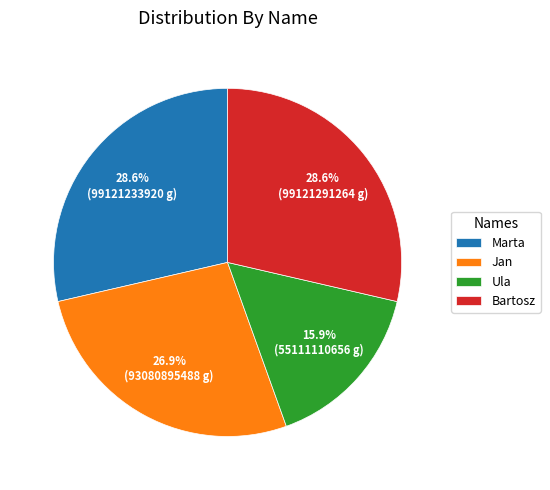

True or false: Marta accounts for 29% of the total.

True